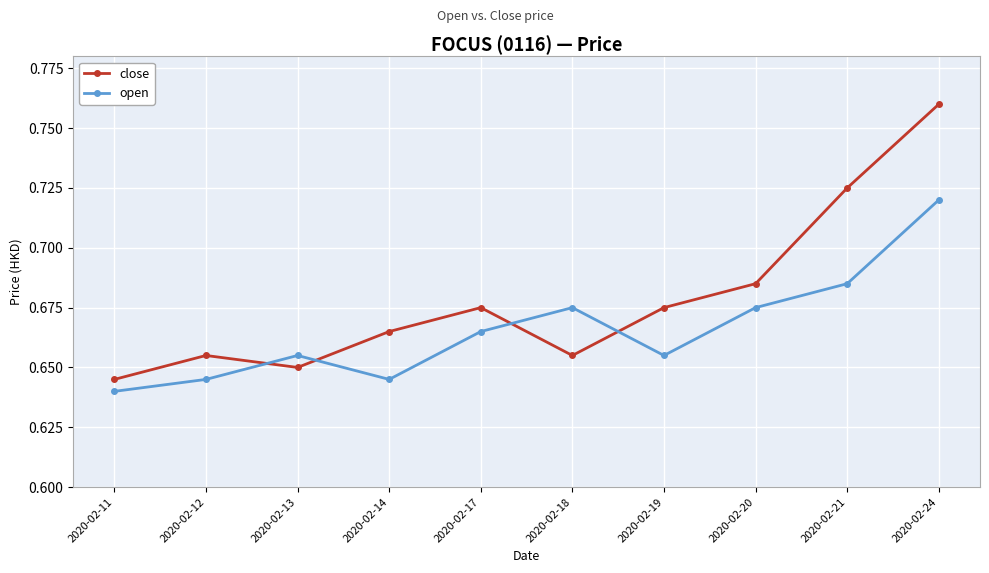

After their last crossing, which series has the higher values: close or open?

close